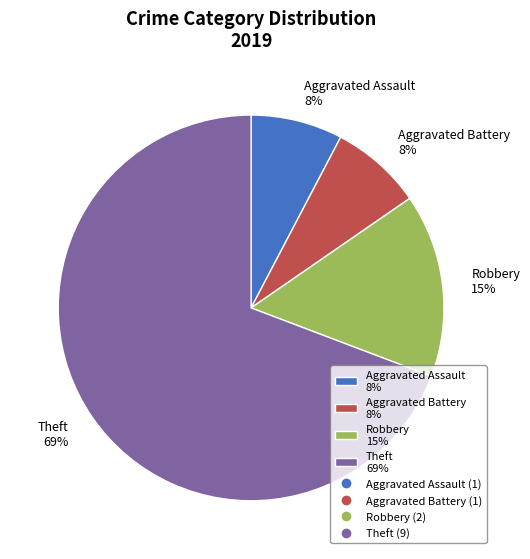

To the nearest percent, what is the average slice percentage?

25%